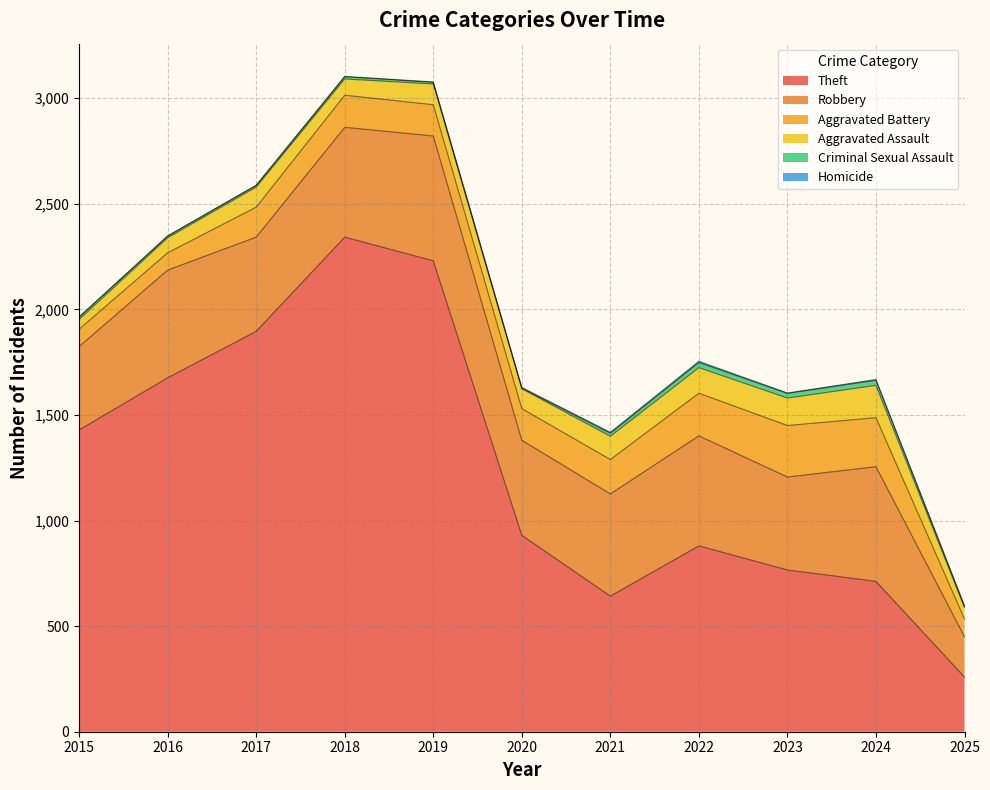

Where is Theft nearest to the value 1300?

2015